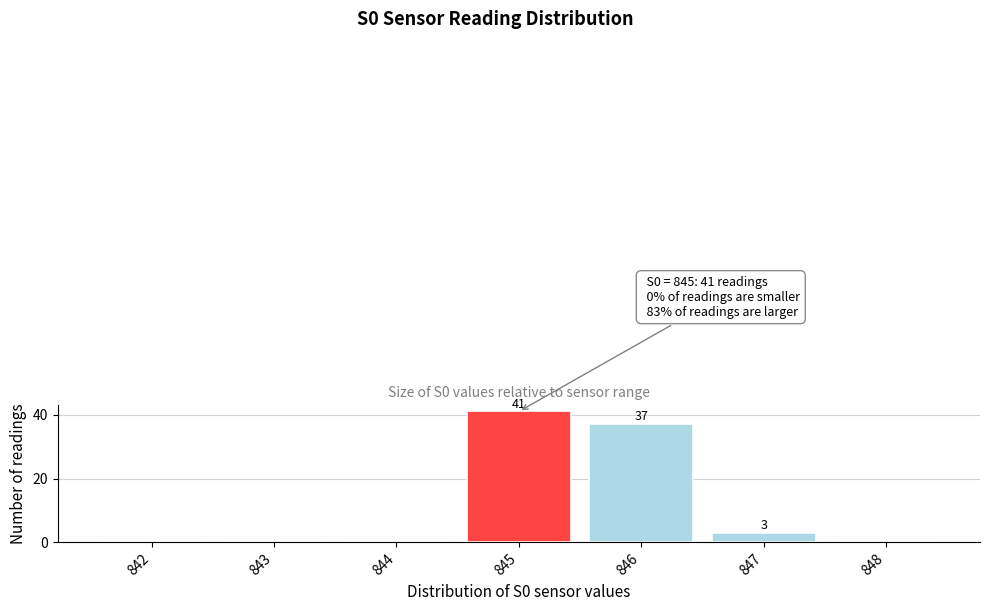

Reading right to left, what are all the values shown in this chart?

848=0	847=3	846=37	845=41	844=0	843=0	842=0